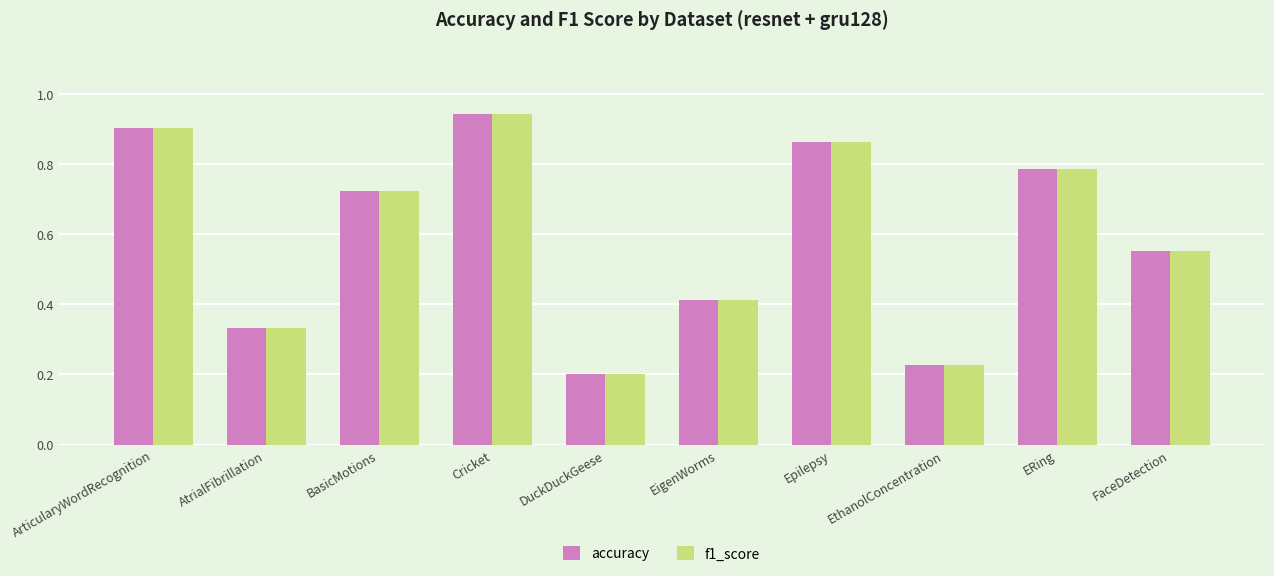

What are all the series names shown in the legend?

accuracy, f1_score